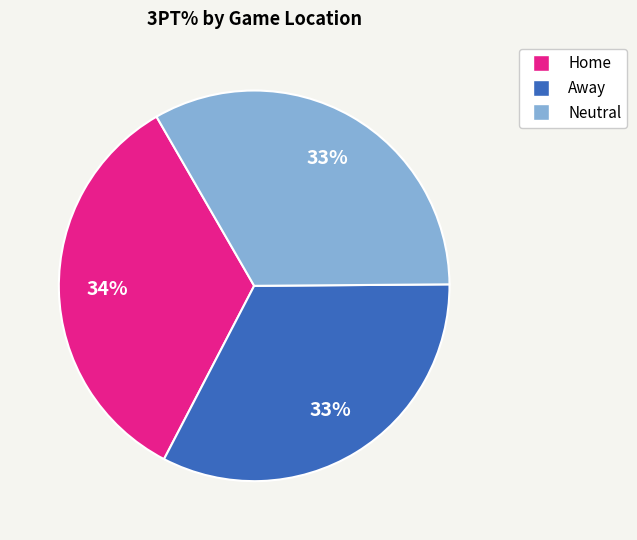

To the nearest percent, what is the difference between the Away and Neutral slice percentages?

0%